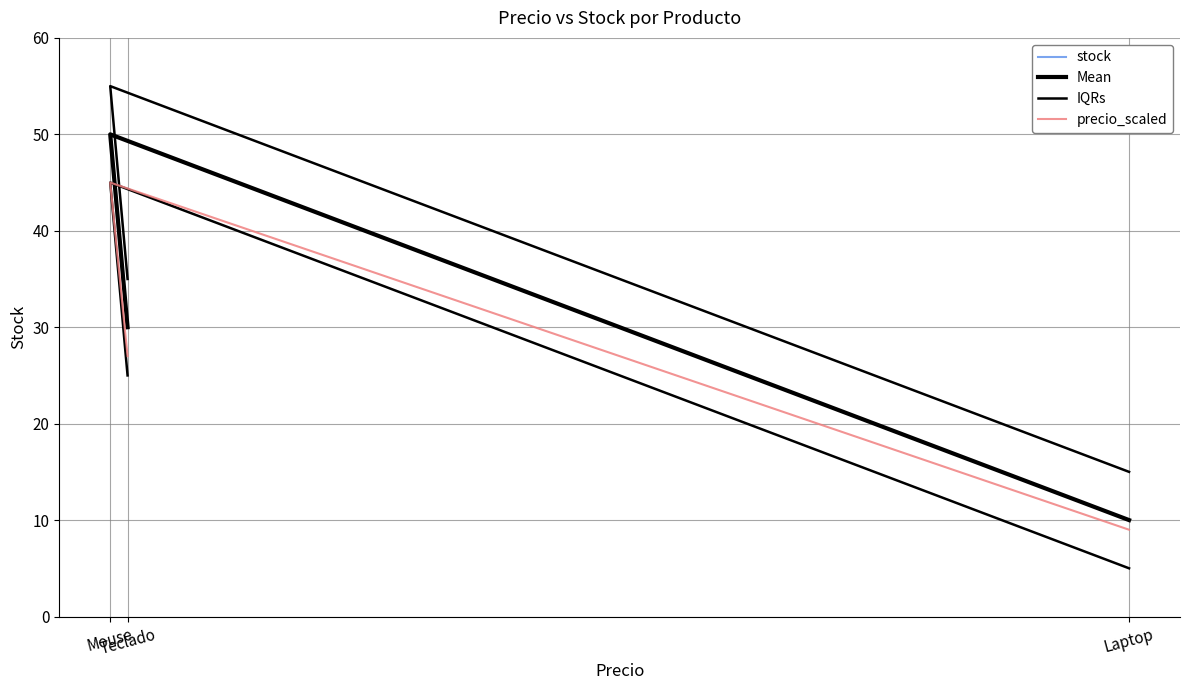

How many lines are shown in the chart?

4